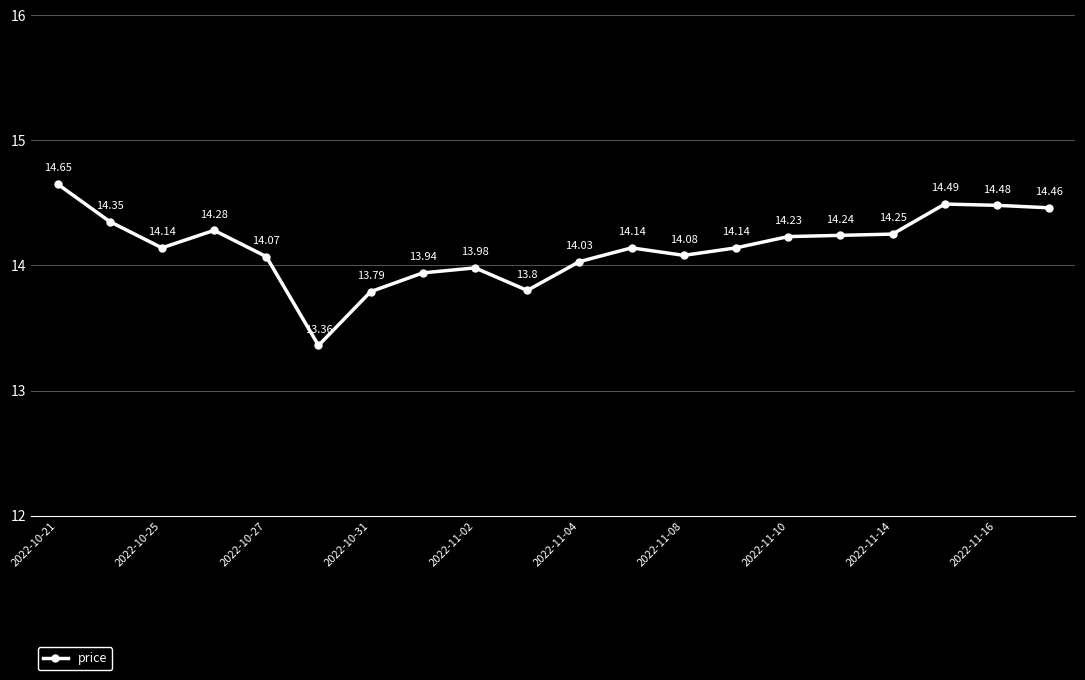

What is the smallest value displayed?

13.4